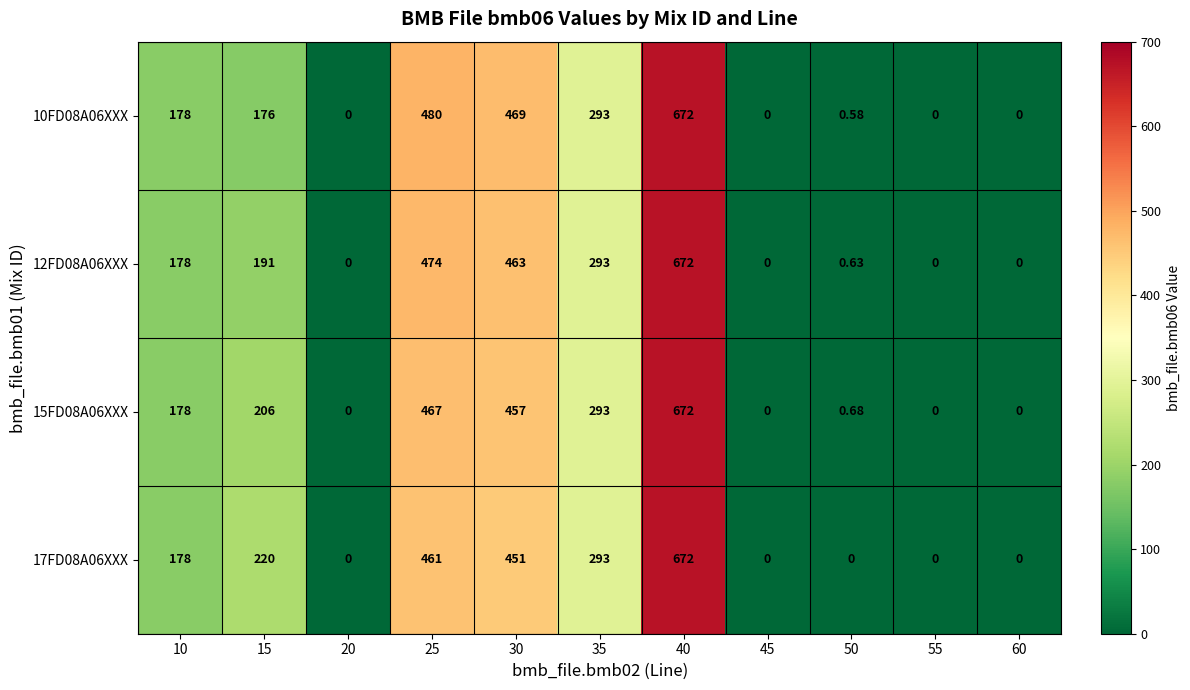

At which category is the sum across all series the highest?

40